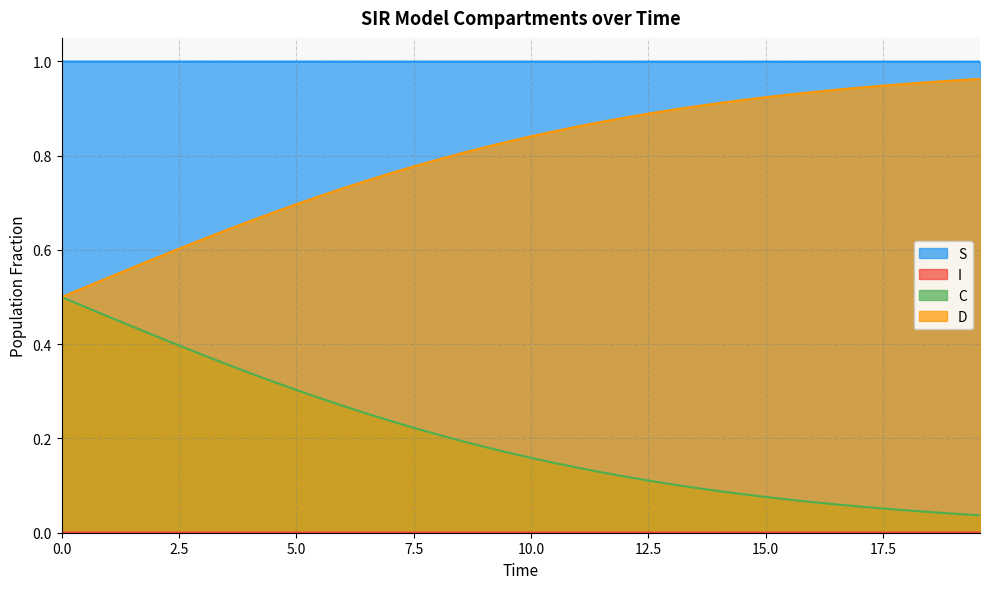

What value does the S series have at 11.036789297658864?

1.0